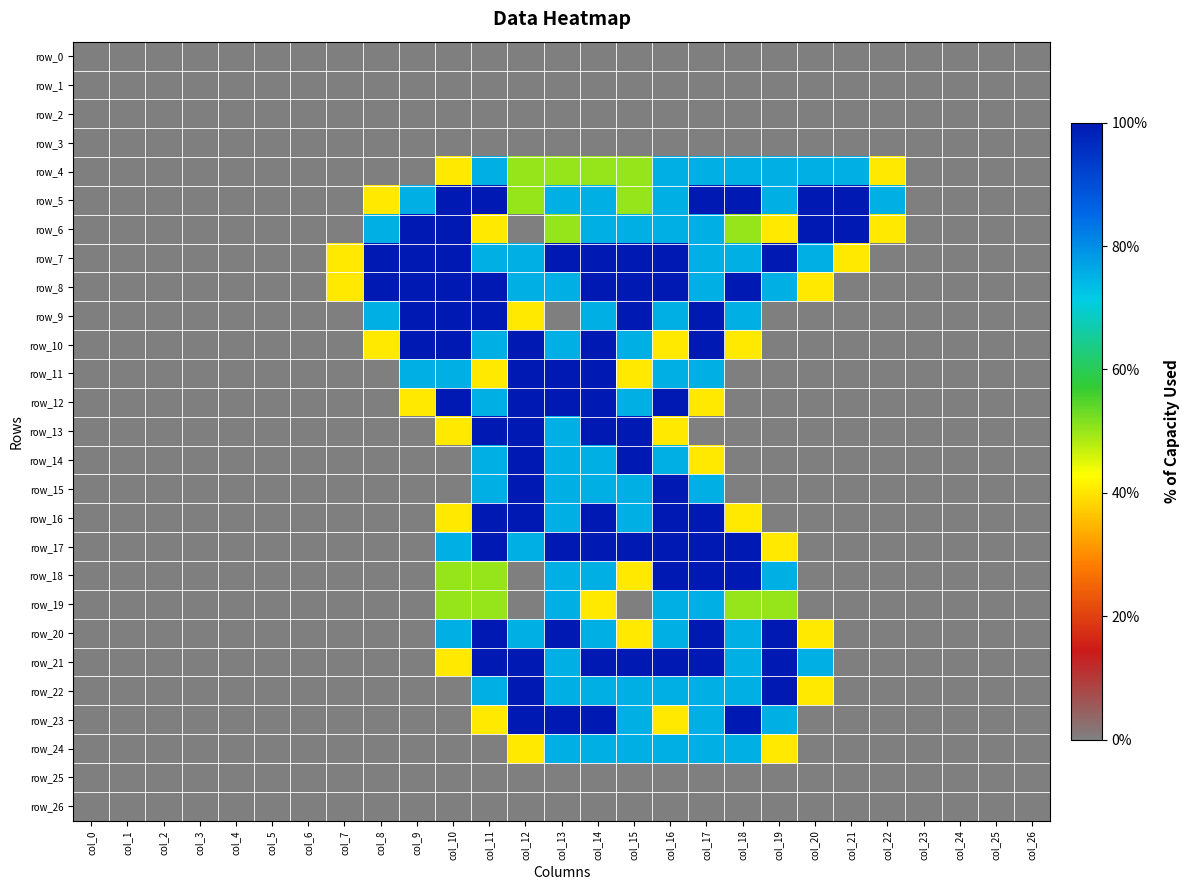

Count the number of data series in this chart.

27